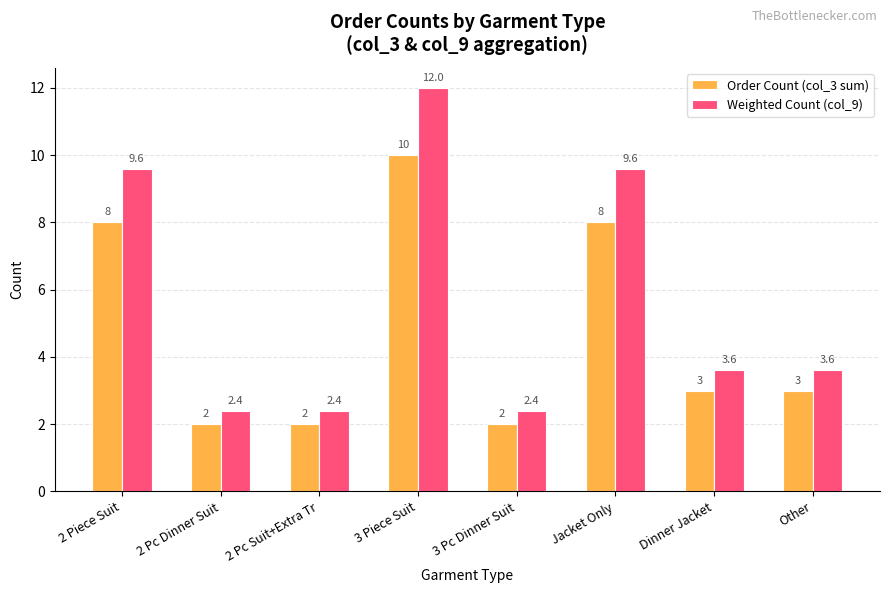

What position from the left is 3 Pc Dinner Suit?

5